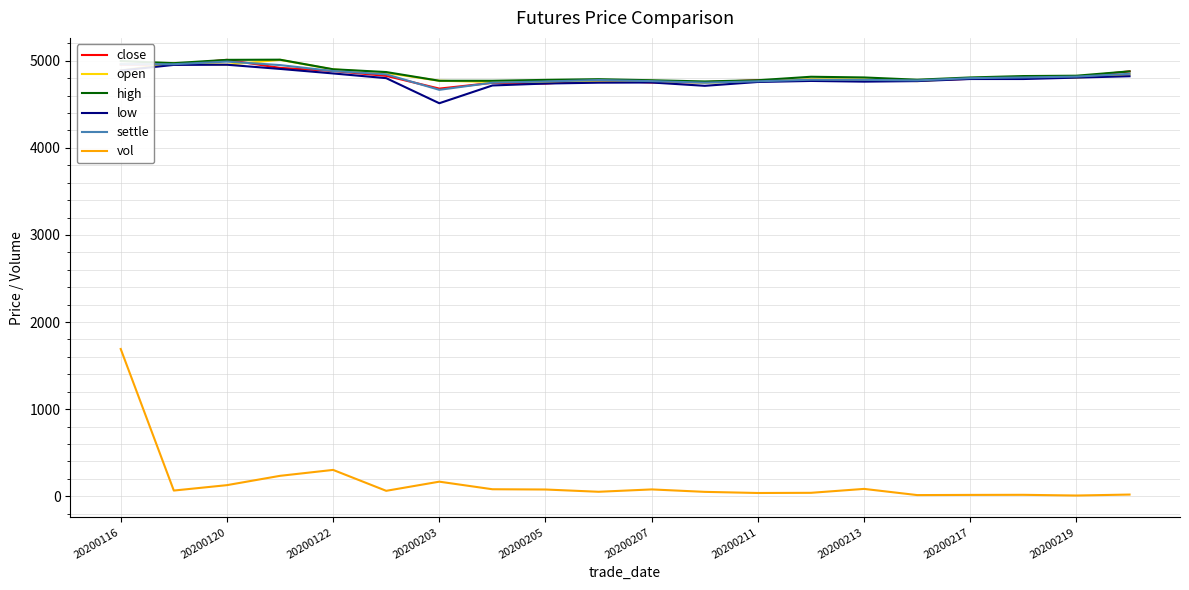

What is the greatest value displayed?

5012